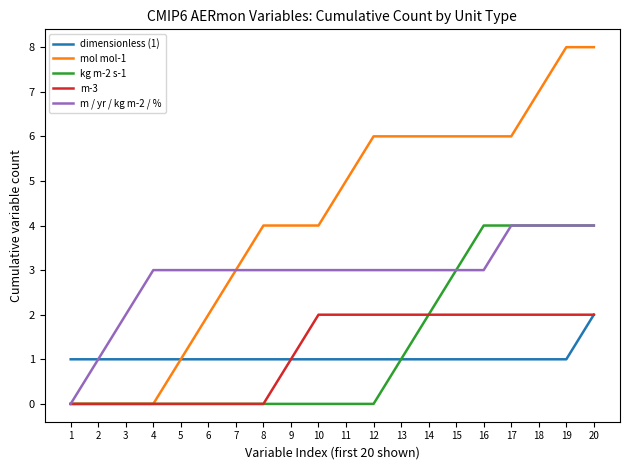

Which series has the largest range (max minus min)?

mol mol-1